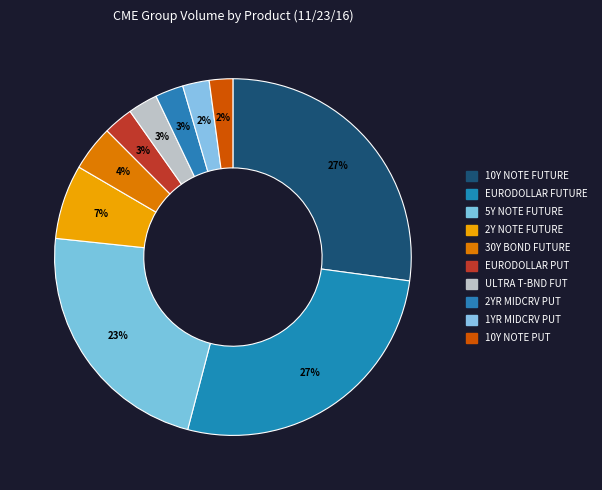

Count the number of slices in the pie.

10